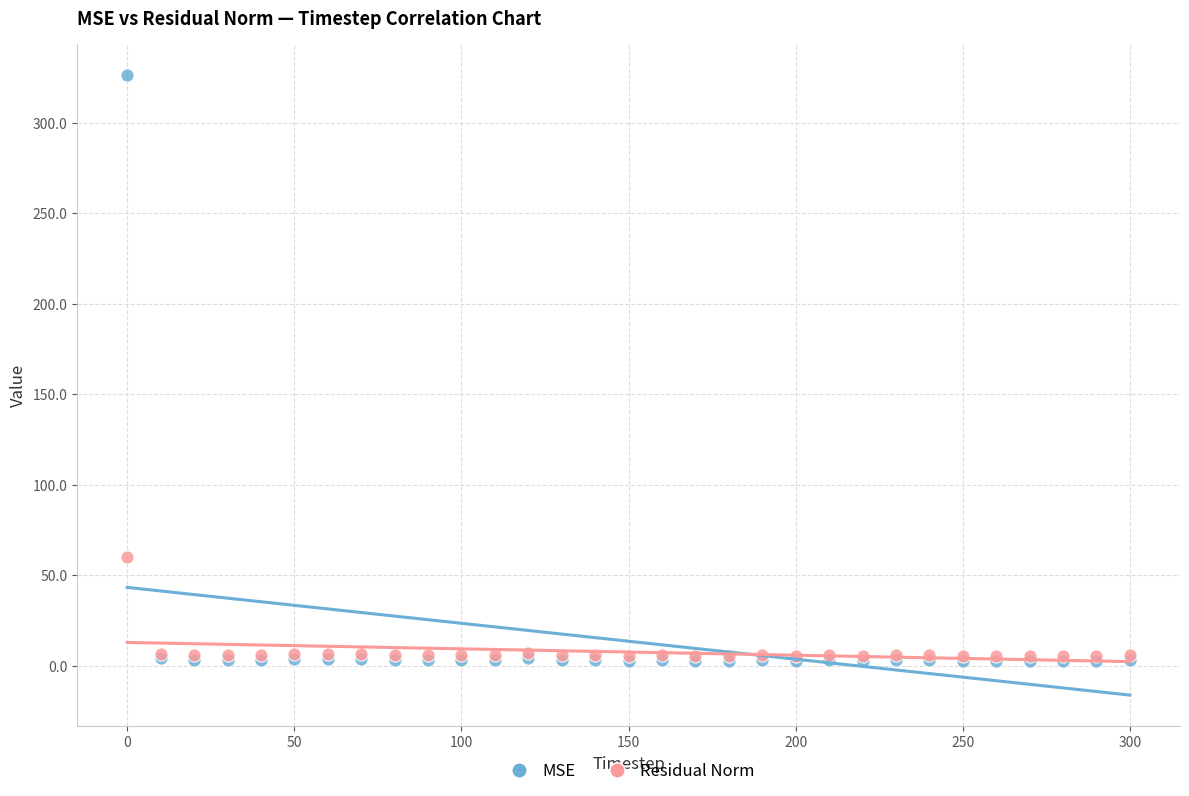

Across all series, what Y value is closest to 164?

59.9